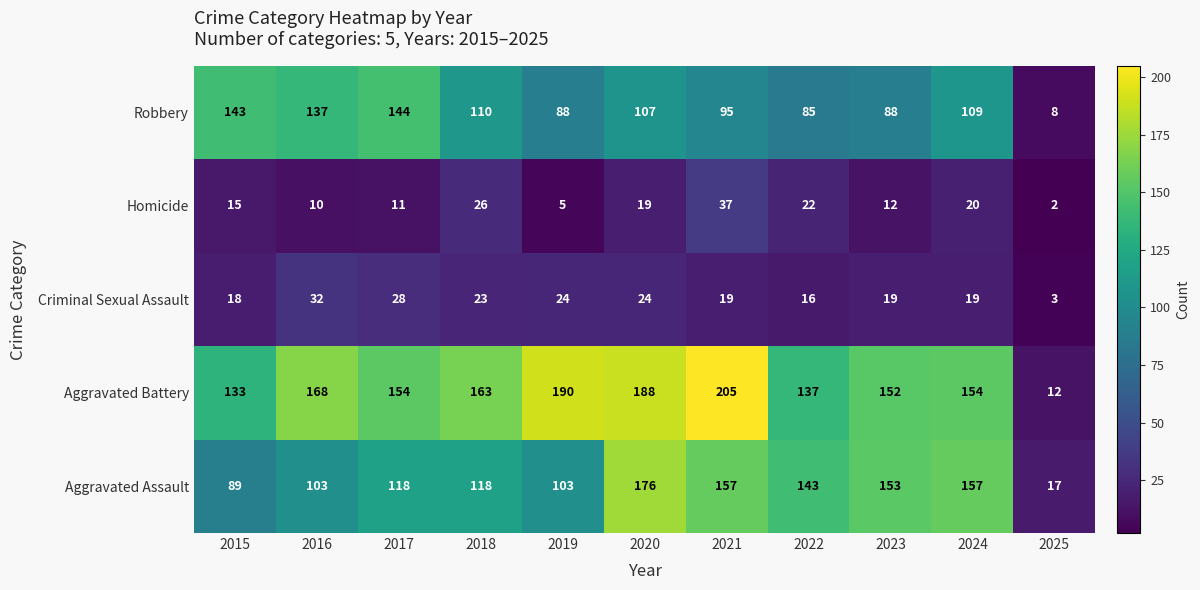

What is the greatest value displayed?

205